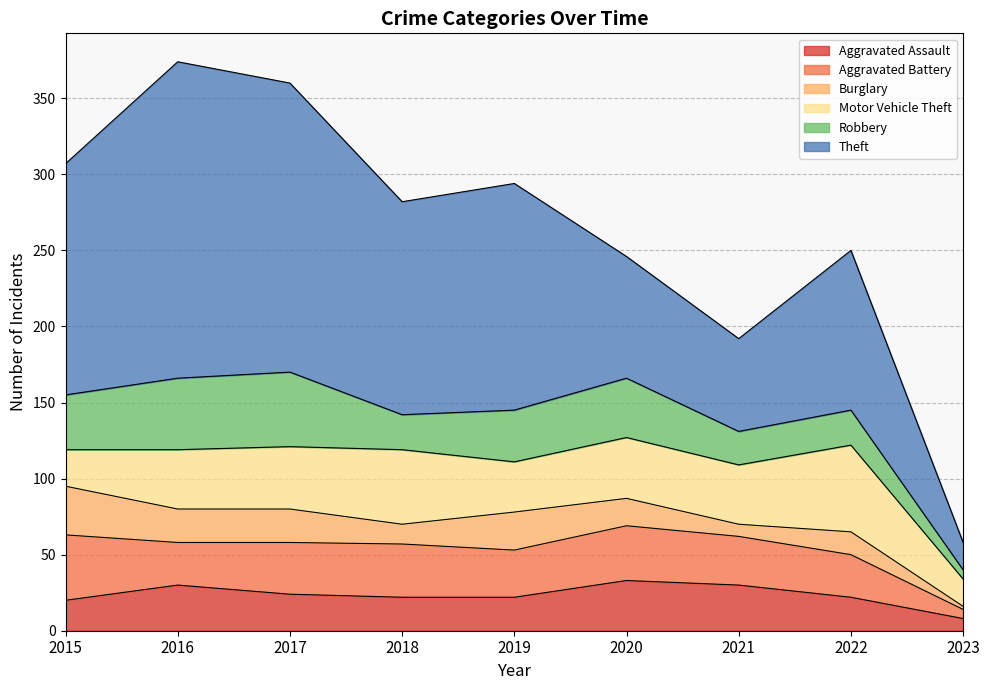

Read the Robbery value at 2021, to the nearest 10.

20